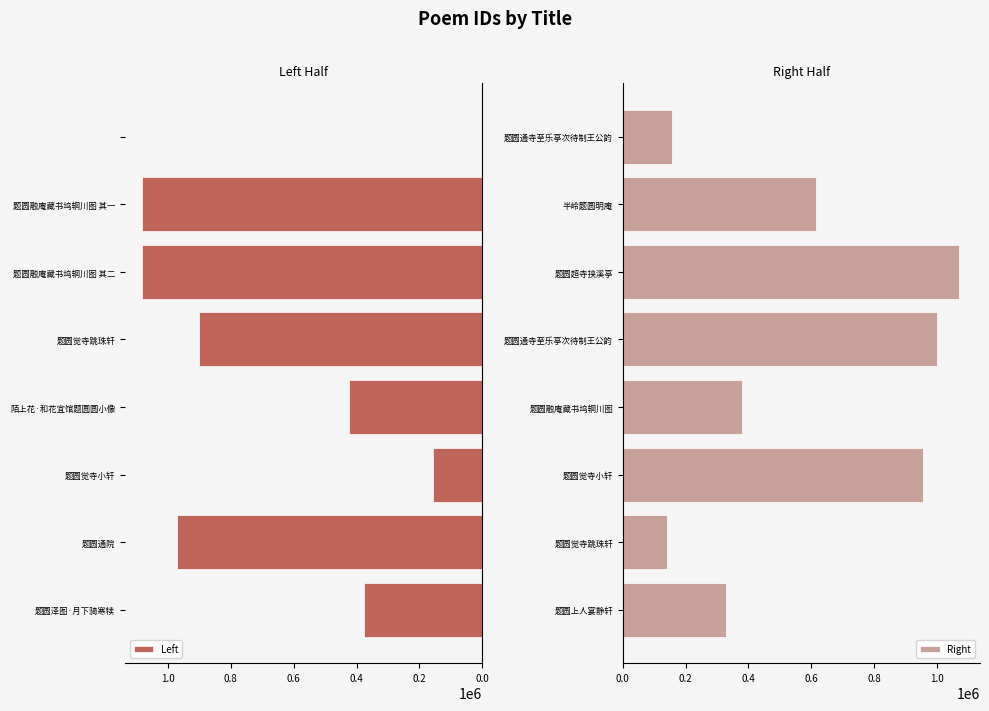

How many bars are there in each group?

2